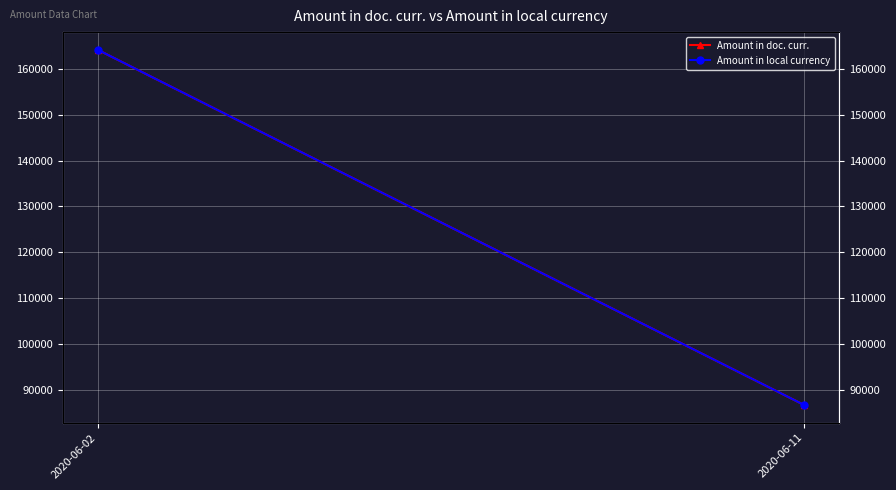

What is the highest value of the Amount in doc. curr. series?

164170.6